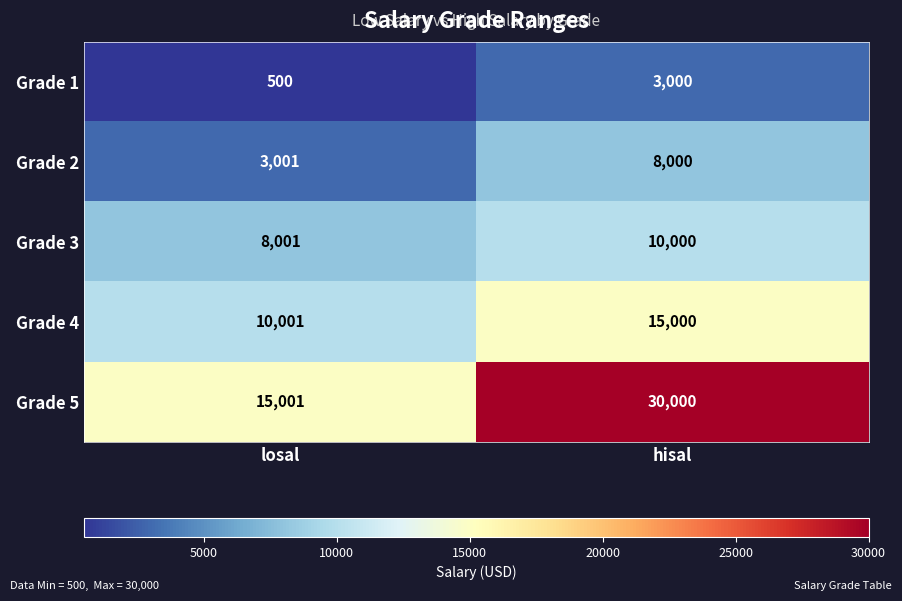

Which series has the largest range (max minus min)?

Grade 5